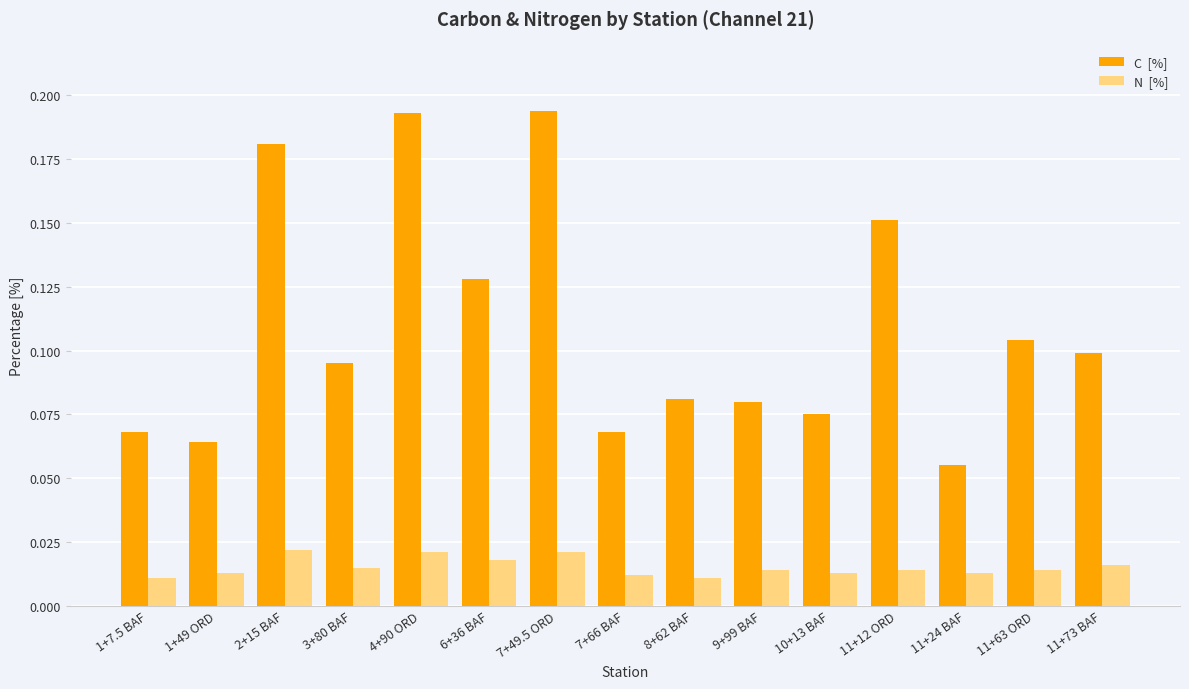

Reading right to left, extract all data points from this chart.

C  [%]: 11+73 BAF=0.1	11+63 ORD=0.1	11+24 BAF=0.1	11+12 ORD=0.2	10+13 BAF=0.1	9+99 BAF=0.1	8+62 BAF=0.1	7+66 BAF=0.1	7+49.5 ORD=0.2	6+36 BAF=0.1	4+90 ORD=0.2	3+80 BAF=0.1	2+15 BAF=0.2	1+49 ORD=0.1	1+7.5 BAF=0.1
N  [%]: 11+73 BAF=0.0	11+63 ORD=0.0	11+24 BAF=0.0	11+12 ORD=0.0	10+13 BAF=0.0	9+99 BAF=0.0	8+62 BAF=0.0	7+66 BAF=0.0	7+49.5 ORD=0.0	6+36 BAF=0.0	4+90 ORD=0.0	3+80 BAF=0.0	2+15 BAF=0.0	1+49 ORD=0.0	1+7.5 BAF=0.0